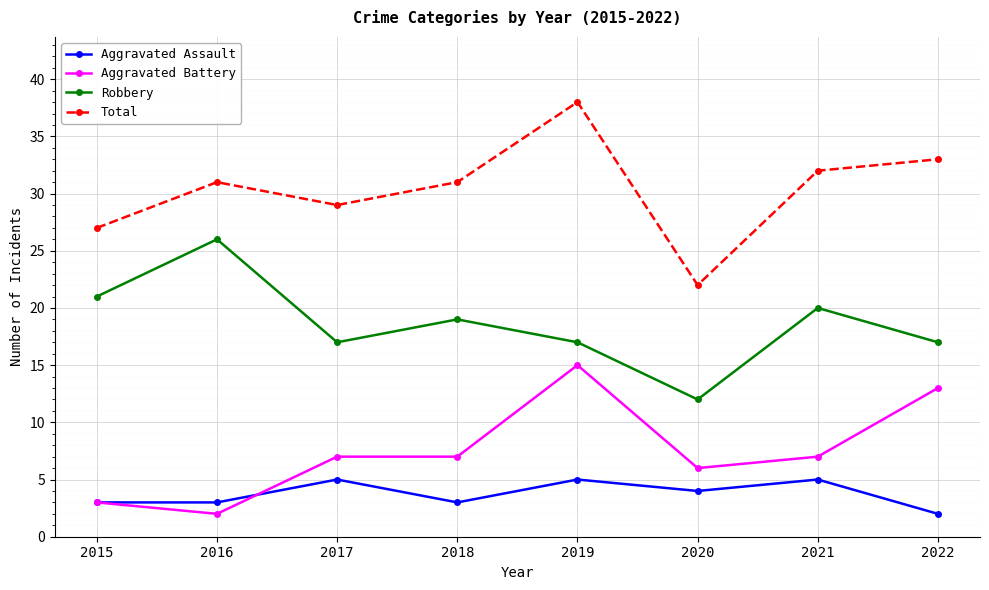

What is the value of the Robbery point at the 2nd from the left?

26